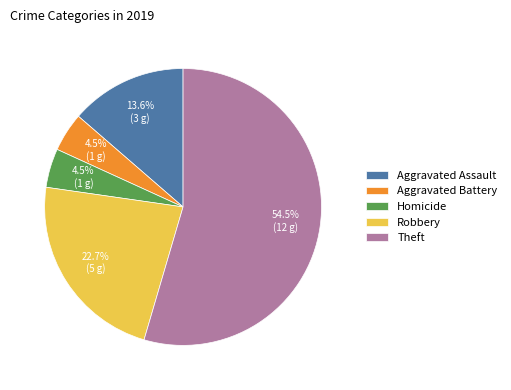

To the nearest percent, what is the difference between the largest and smallest slice percentages?

50%